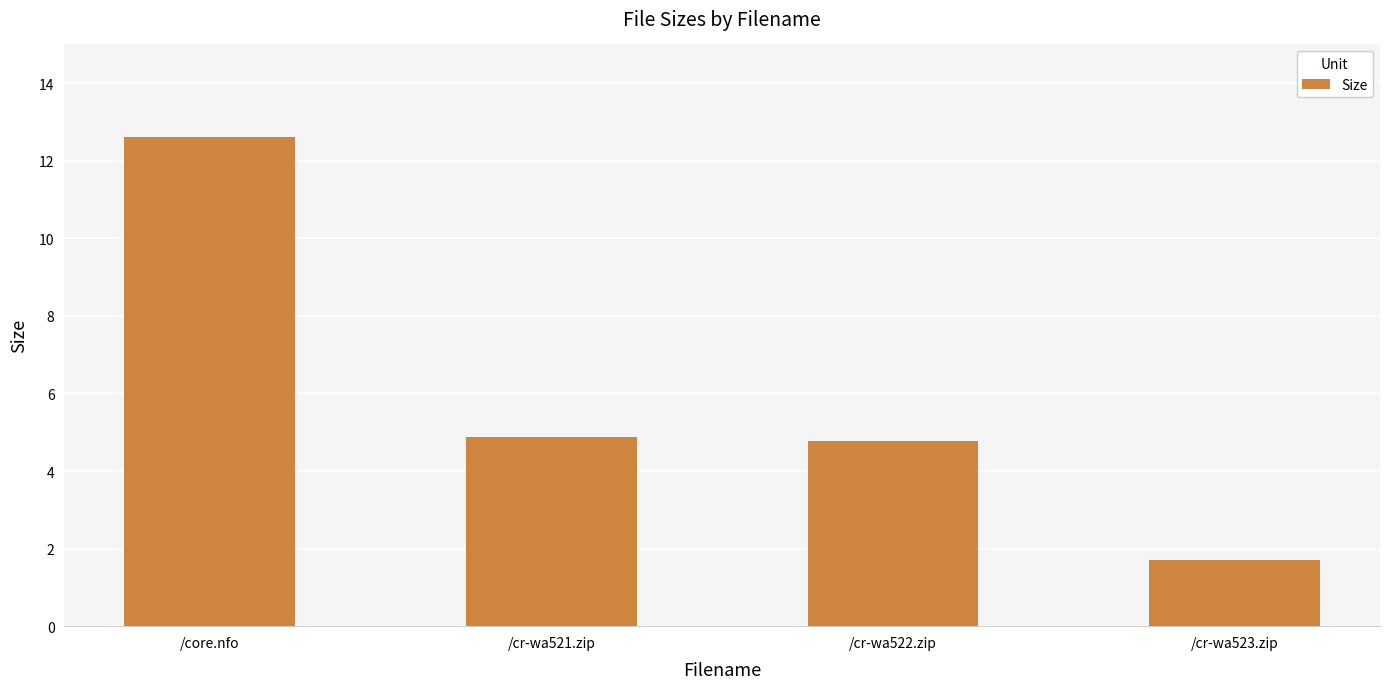

List the labels in order of value, largest first.

/core.nfo, /cr-wa521.zip, /cr-wa522.zip, /cr-wa523.zip